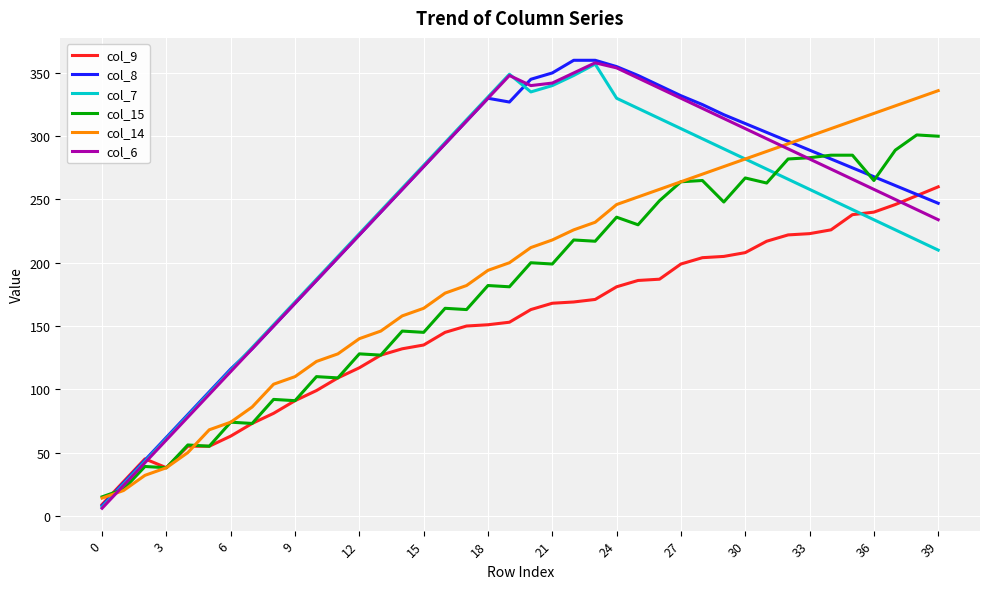

Which series ends up on top after the final intersection of col_14 and col_6?

col_14